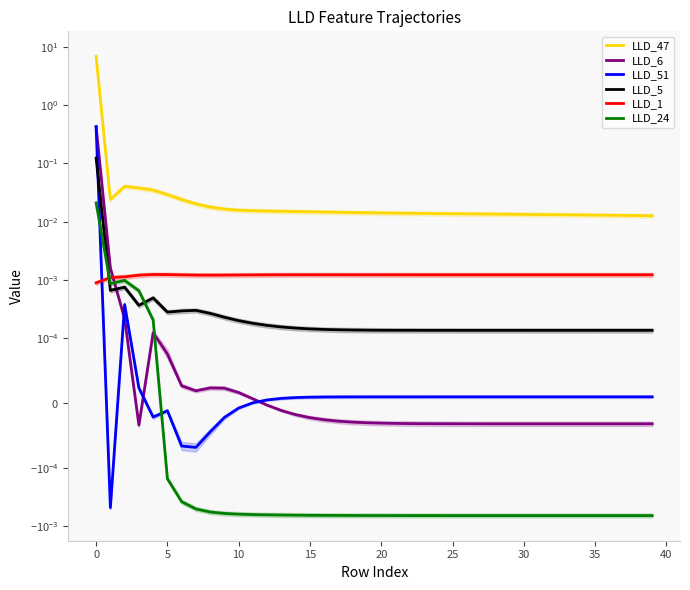

How many lines are shown in the chart?

6